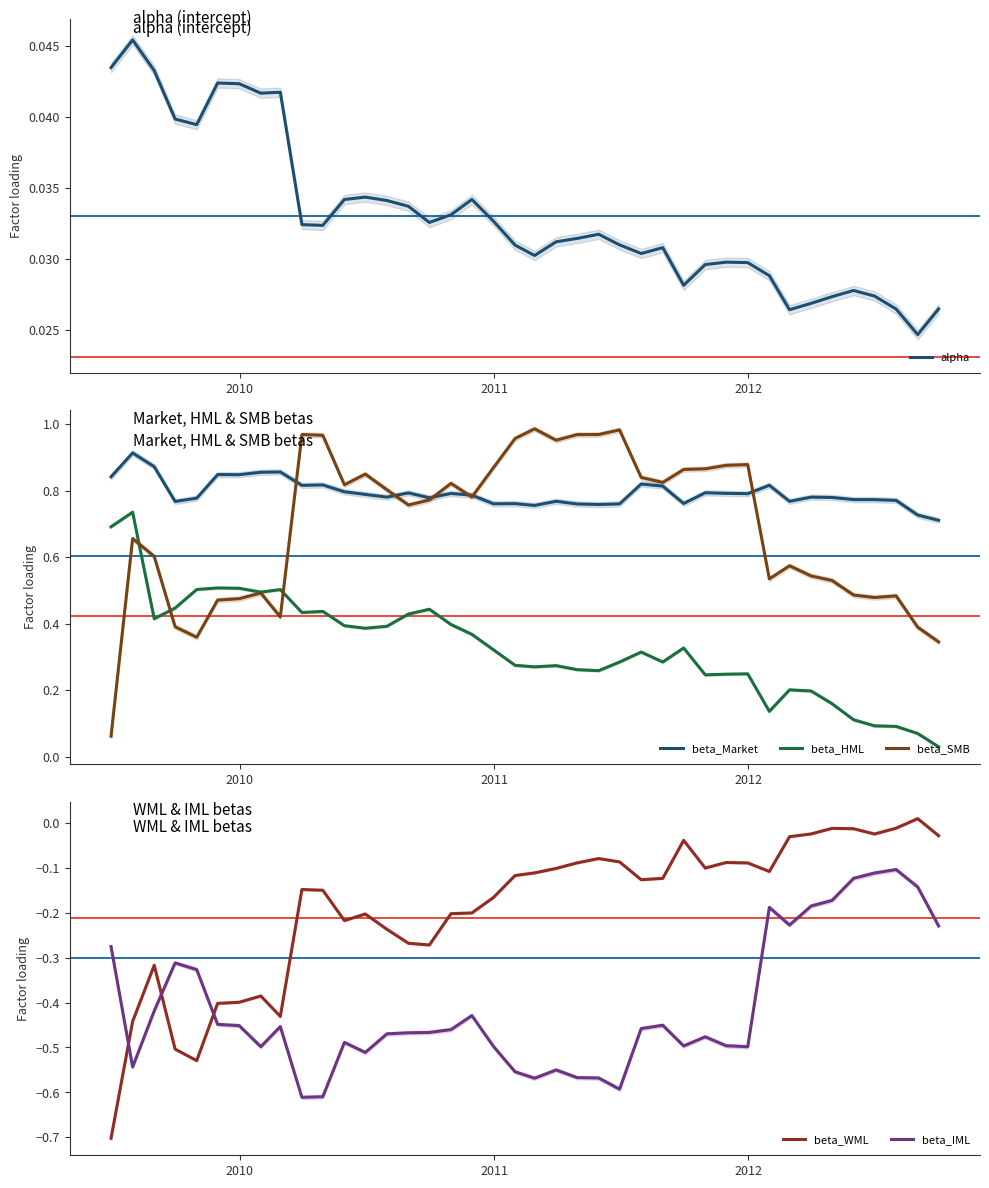

How many interior local valleys does the beta_HML series have?

9